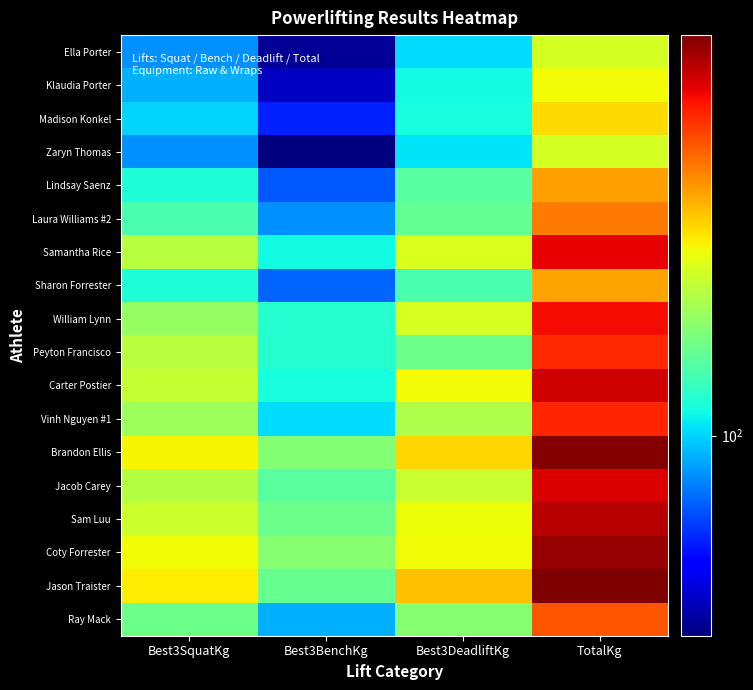

What is the total value across all series at TotalKg?

8285.0